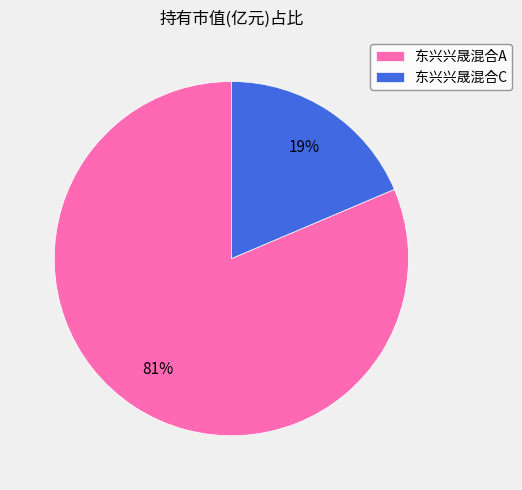

Which category has the smallest portion of the pie?

东兴兴晟混合C